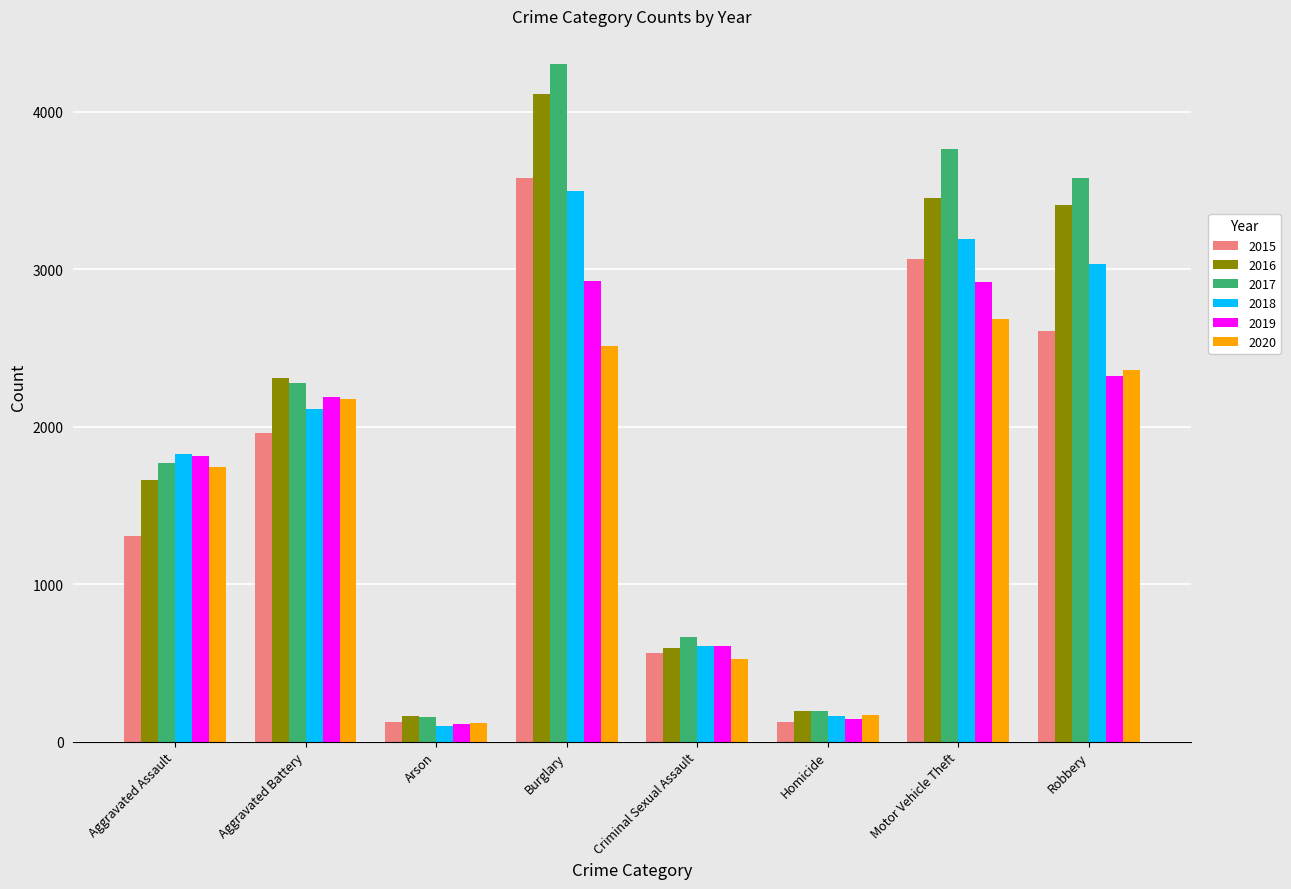

What is the average value of the 2018 series?

1817